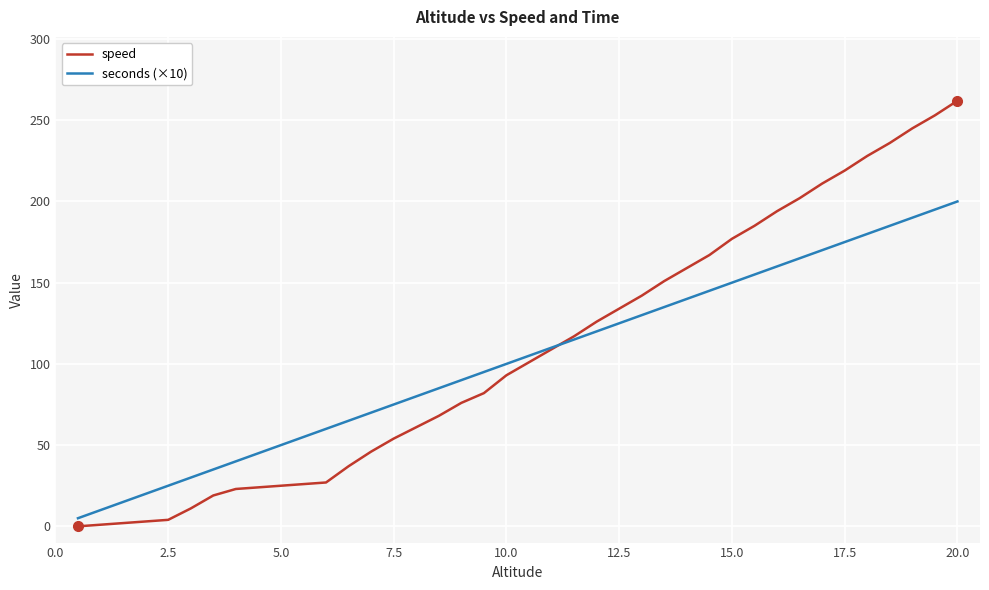

Which series has the largest total across all categories?

speed